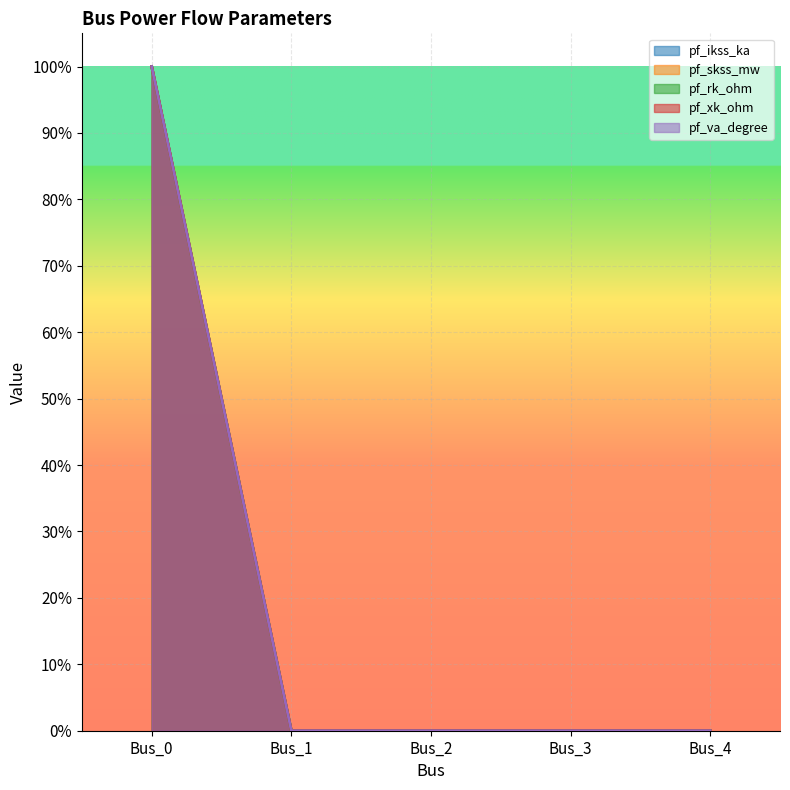

At which category is the sum across all series the highest?

Bus_0